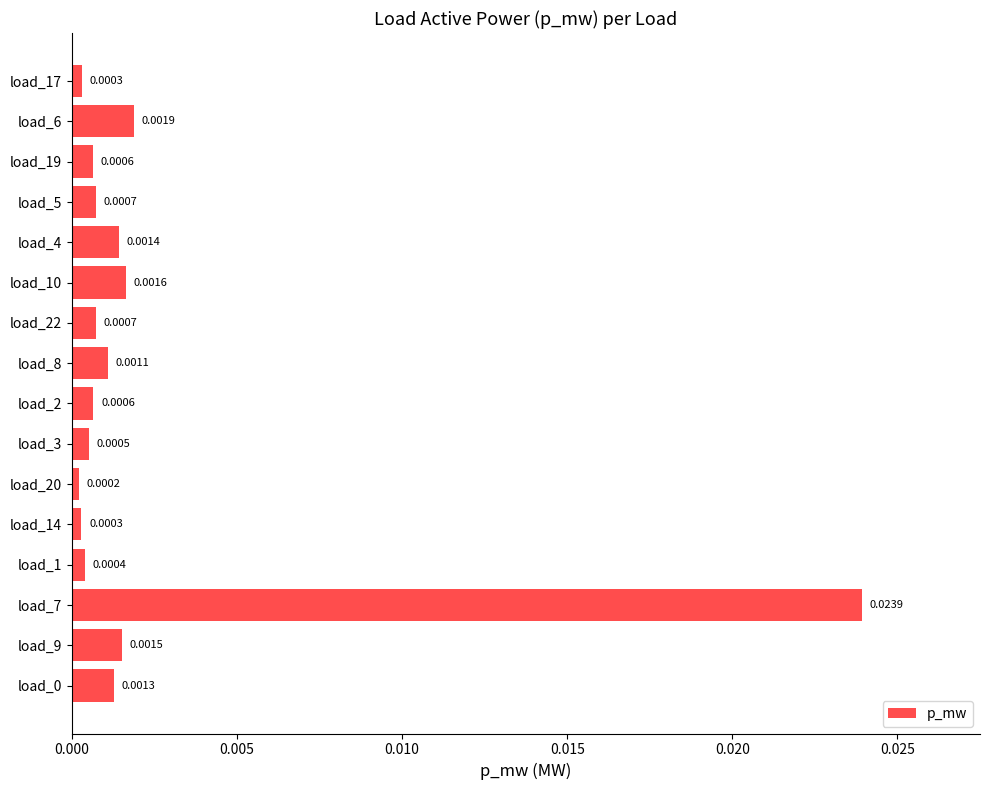

Which has a higher value, load_2 or load_1?

load_2